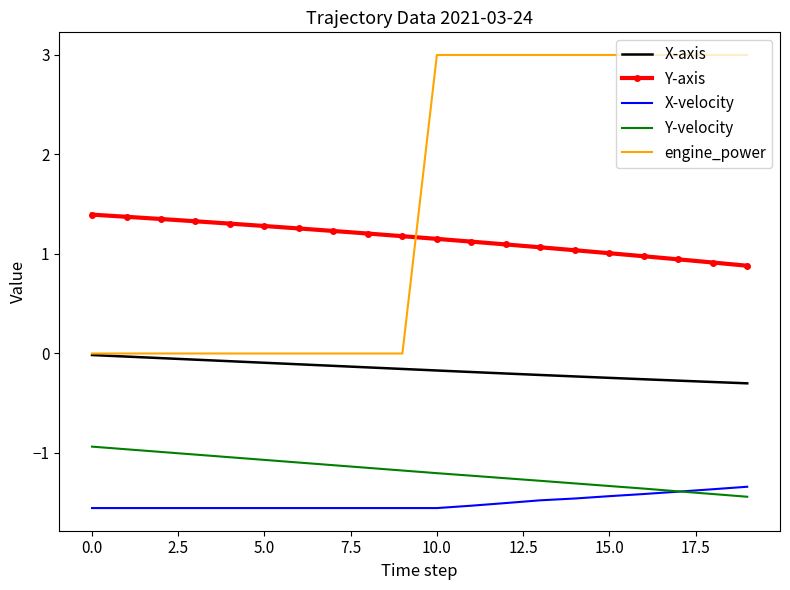

What is the minimum value for Y-velocity?

-1.4